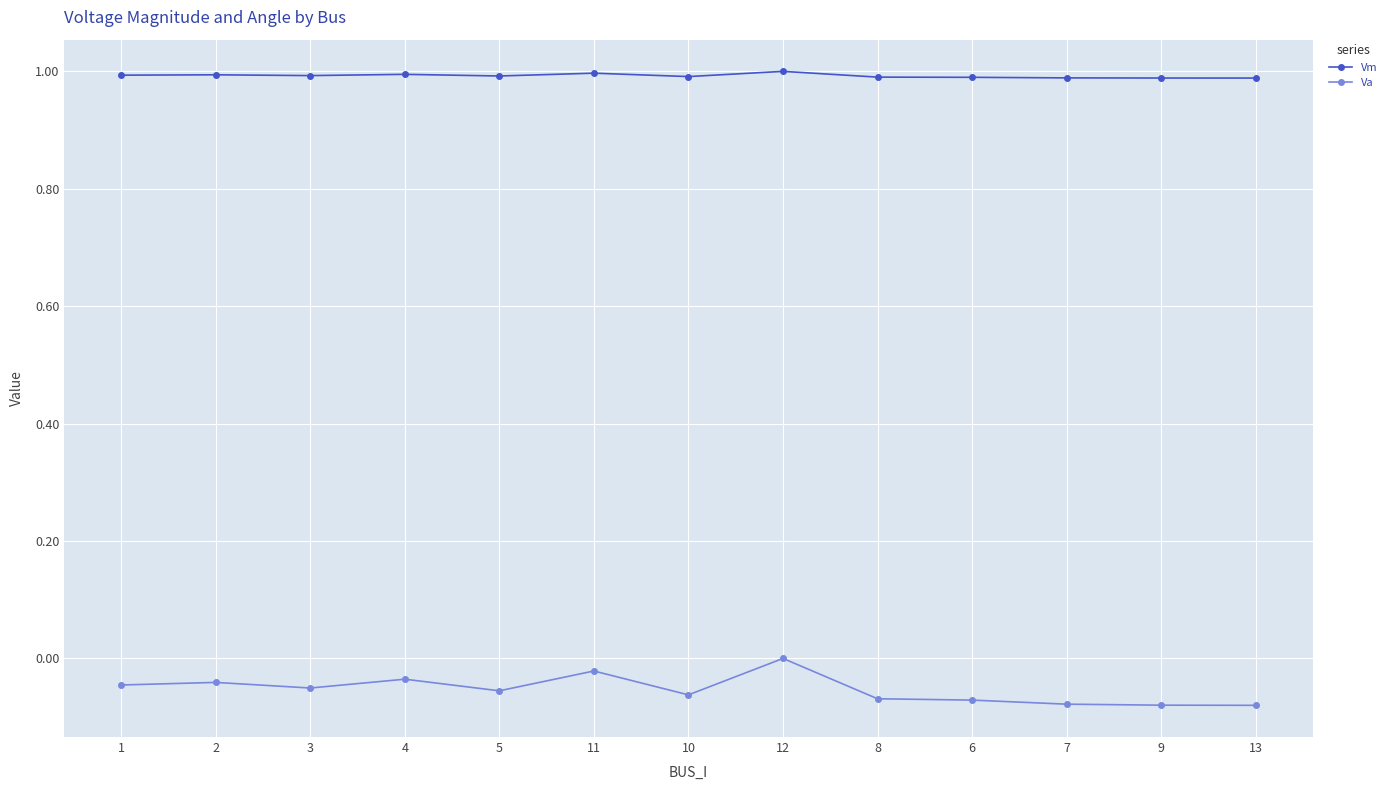

True or false: Vm has more than 0 points higher than both neighbors.

True